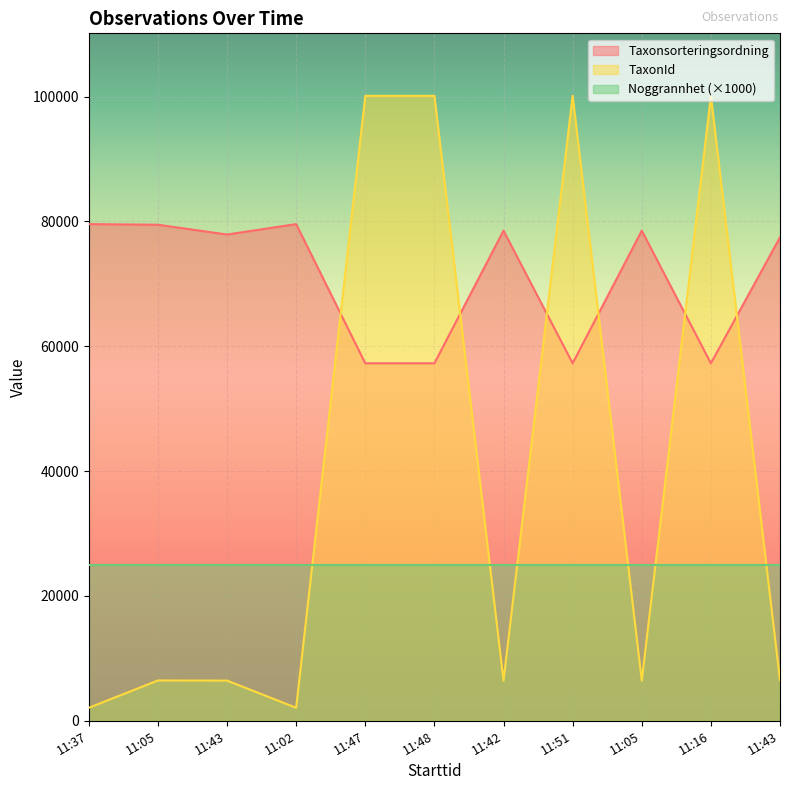

What is the spread (max minus min) of values at 11:43?

71458